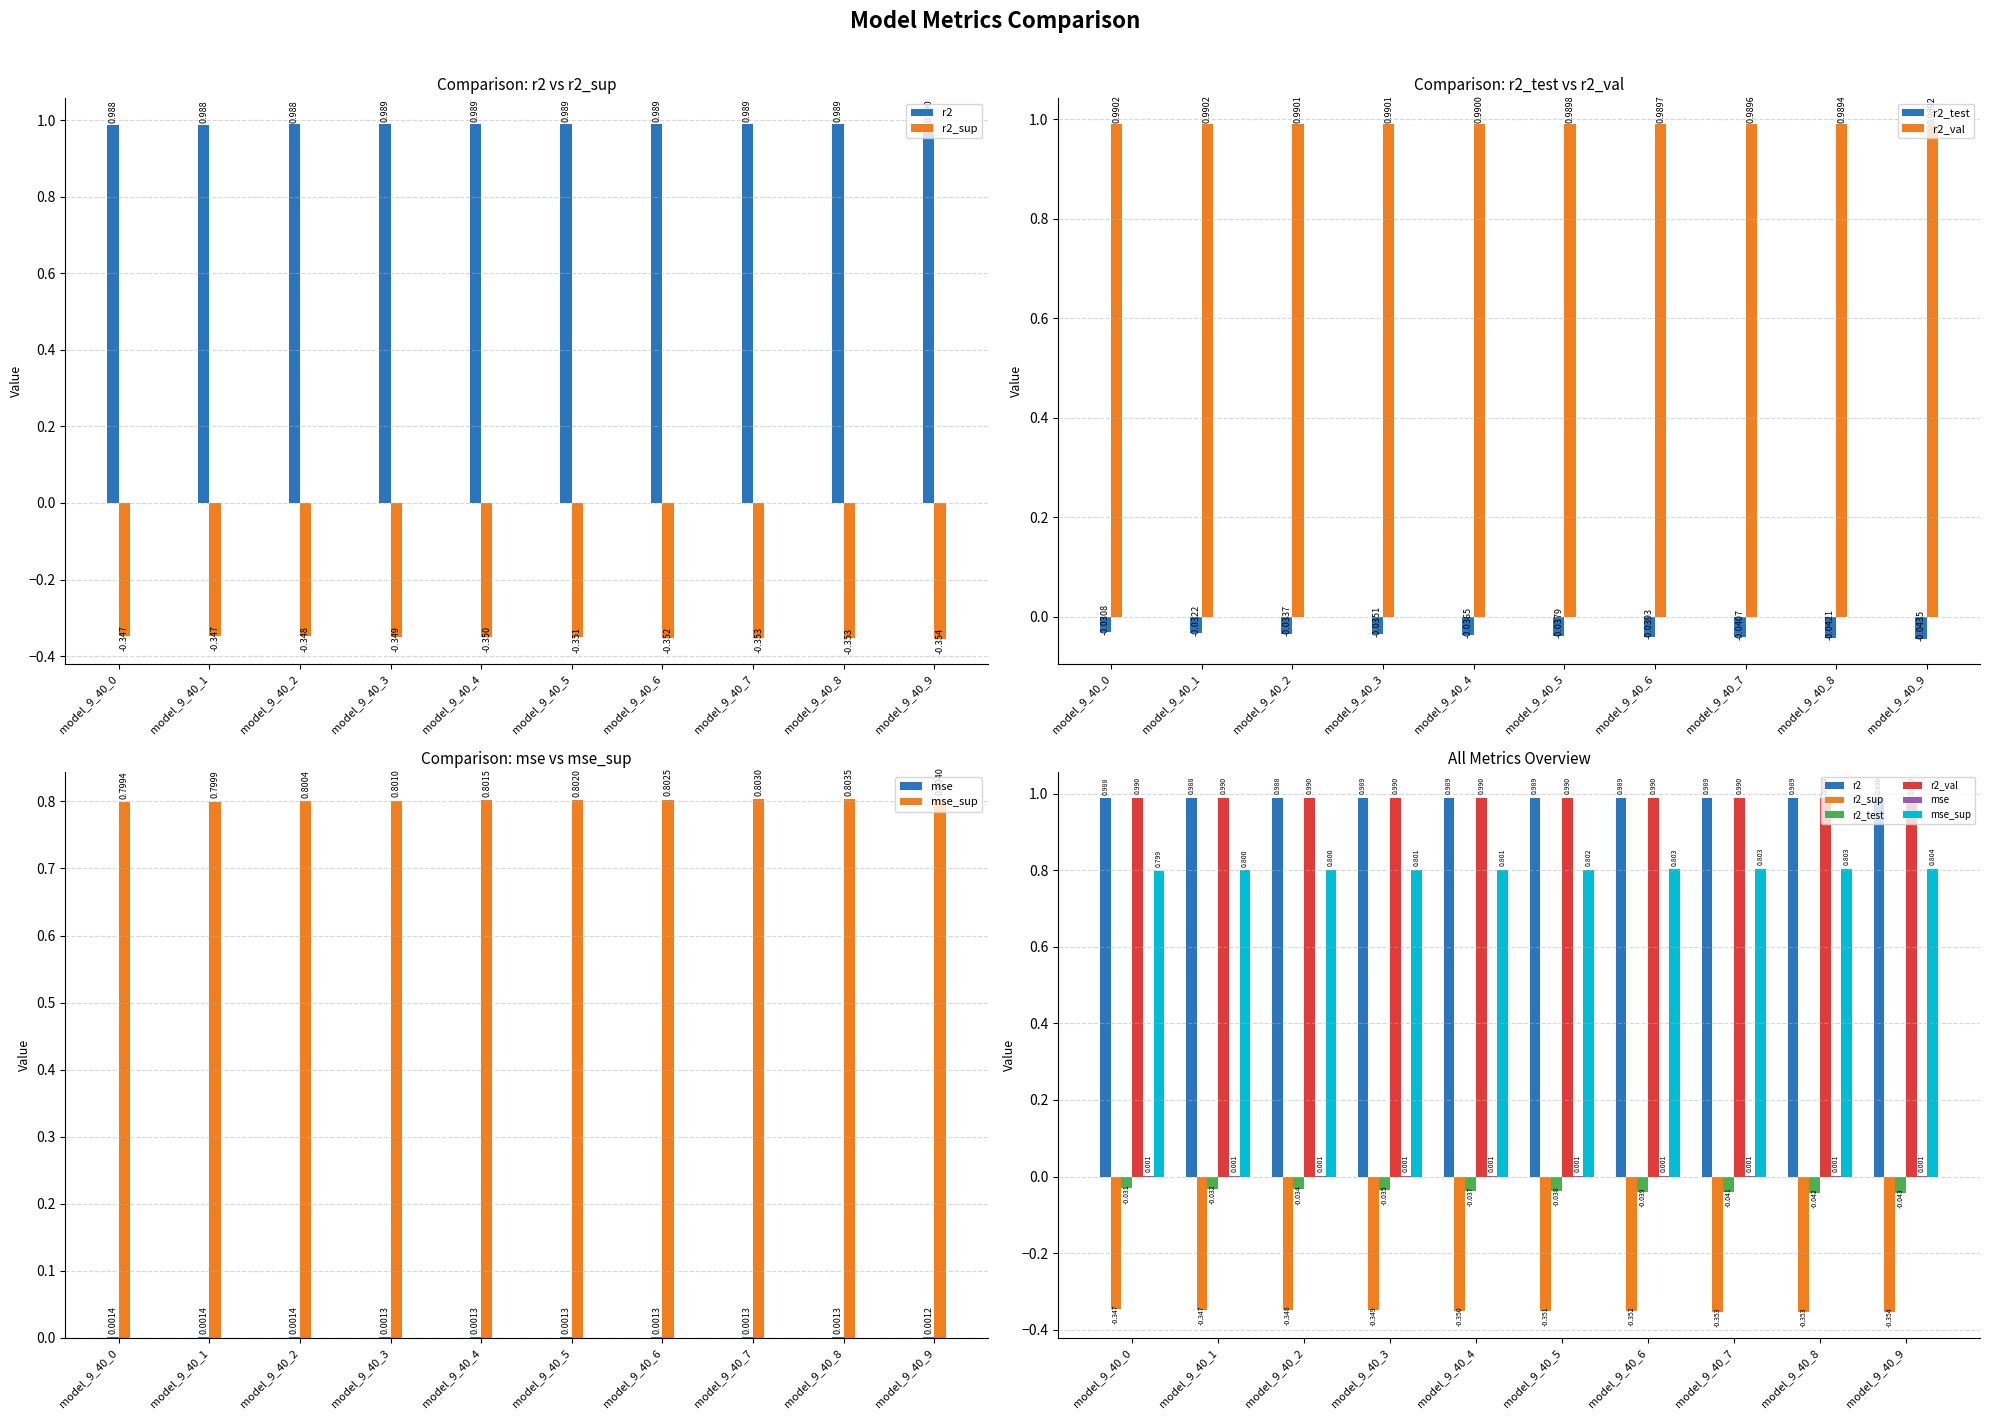

What is the greatest value displayed?

1.0